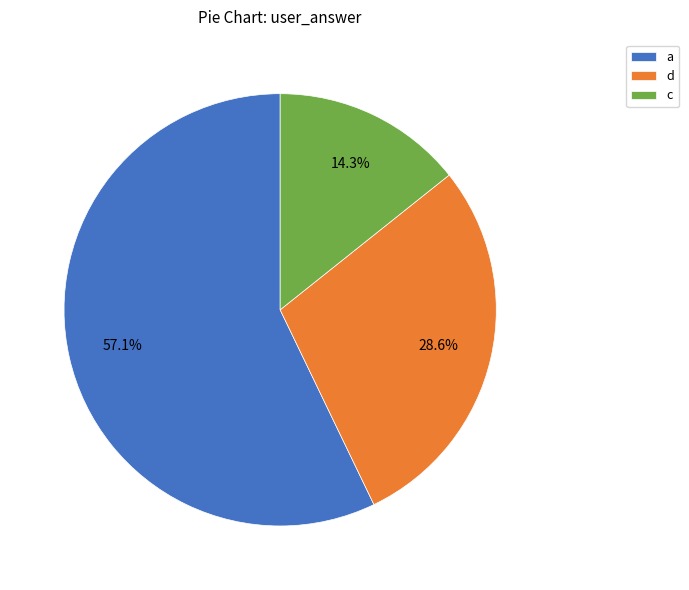

What is the smallest slice in the pie chart?

c